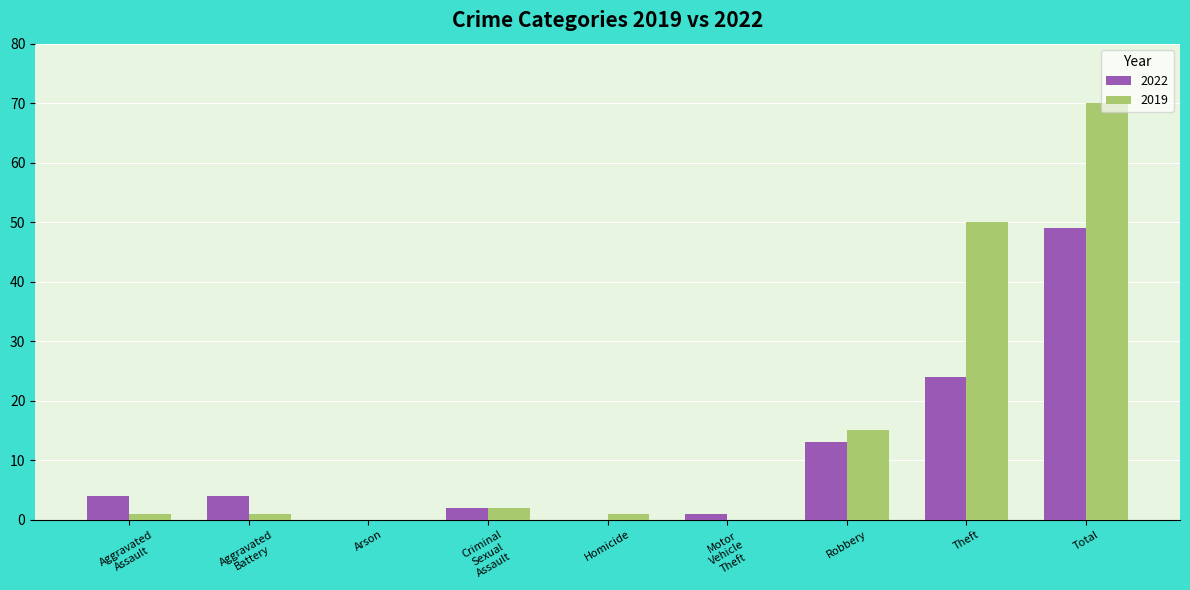

Which series has the widest spread of values?

2019